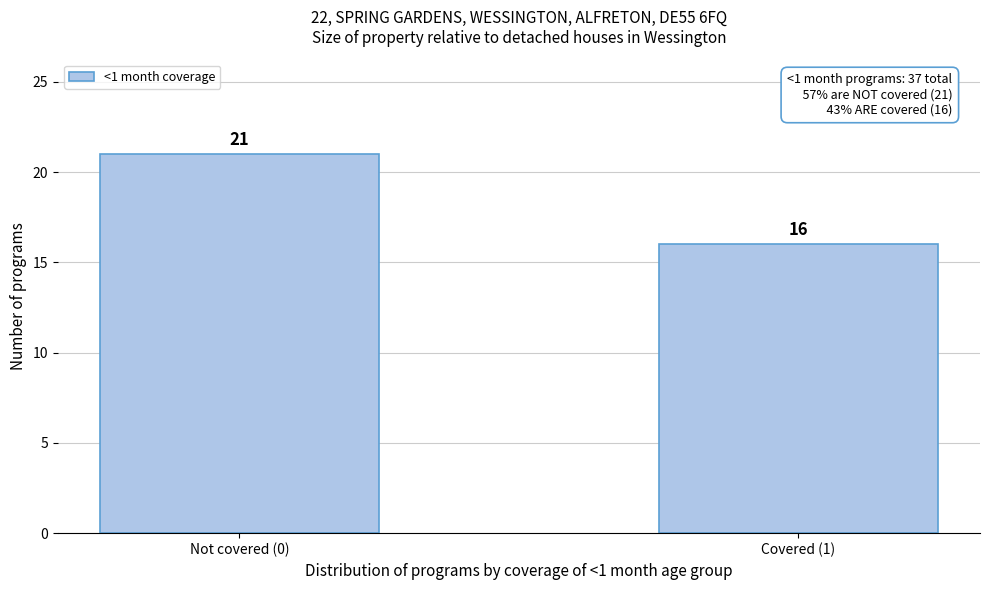

Reading left to right, what are all the values shown in this chart?

Not covered (0)=21	Covered (1)=16